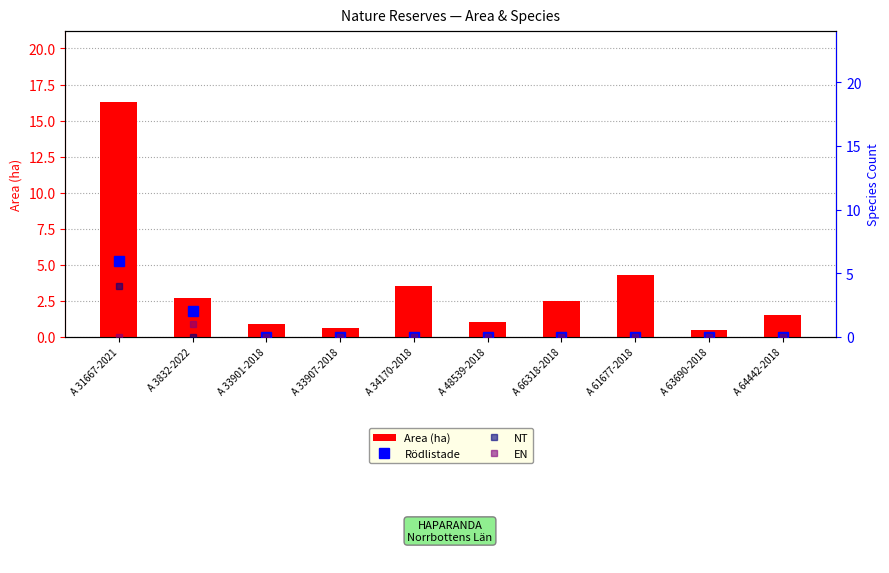

What position from the left is A 33901-2018?

3